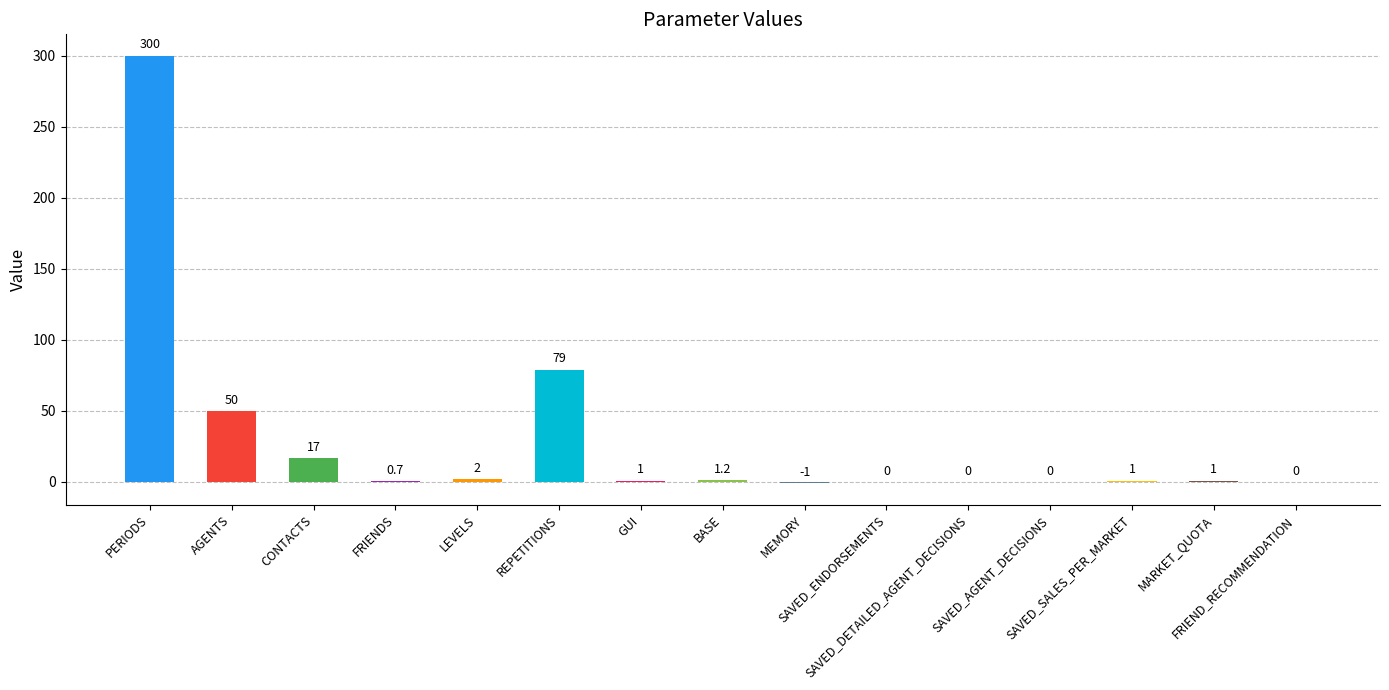

Reading left to right, what are all the values shown in this chart?

PERIODS=300.0	AGENTS=50.0	CONTACTS=17.0	FRIENDS=0.7	LEVELS=2.0	REPETITIONS=79.0	GUI=1.0	BASE=1.2	MEMORY=-1.0	SAVED_ENDORSEMENTS=0.0	SAVED_DETAILED_AGENT_DECISIONS=0.0	SAVED_AGENT_DECISIONS=0.0	SAVED_SALES_PER_MARKET=1.0	MARKET_QUOTA=1.0	FRIEND_RECOMMENDATION=0.0